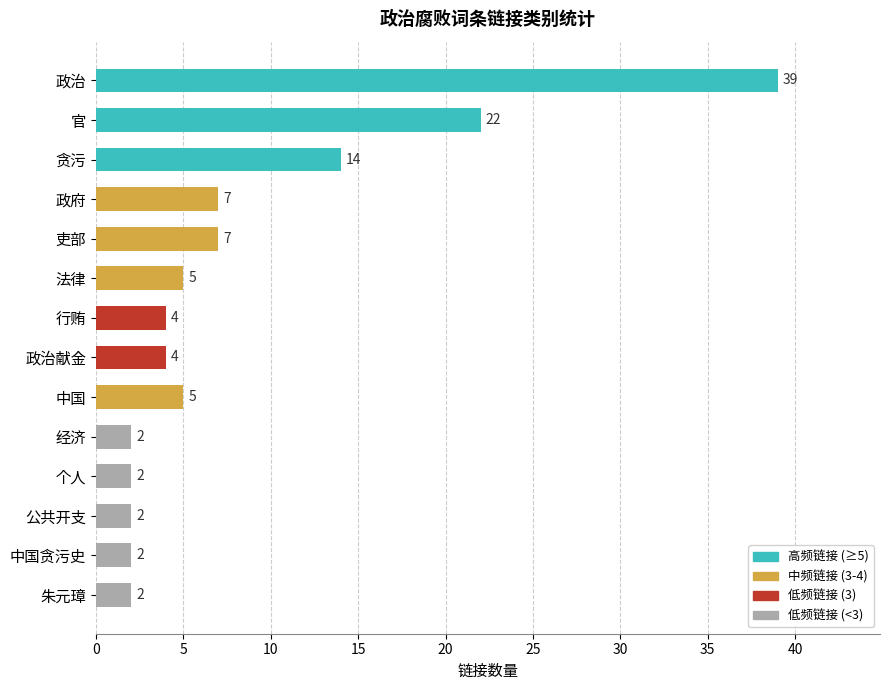

What is the smallest value displayed?

2